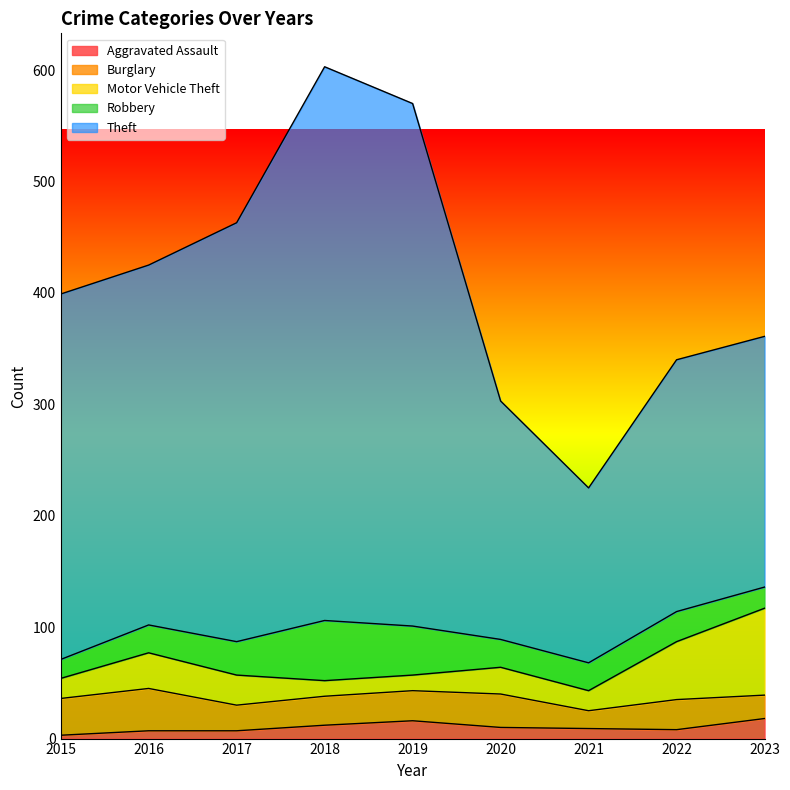

What is the value of the Theft point at the 6th from the left?

214